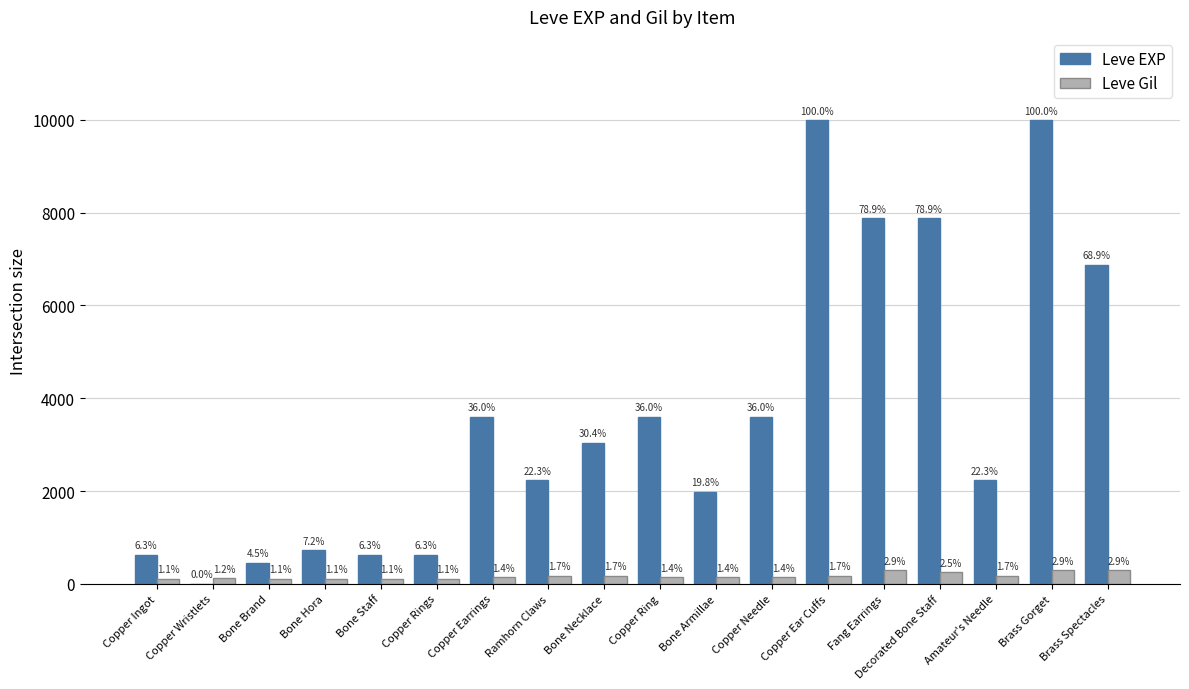

What is the label of the 18th bar from the left?

Brass Spectacles